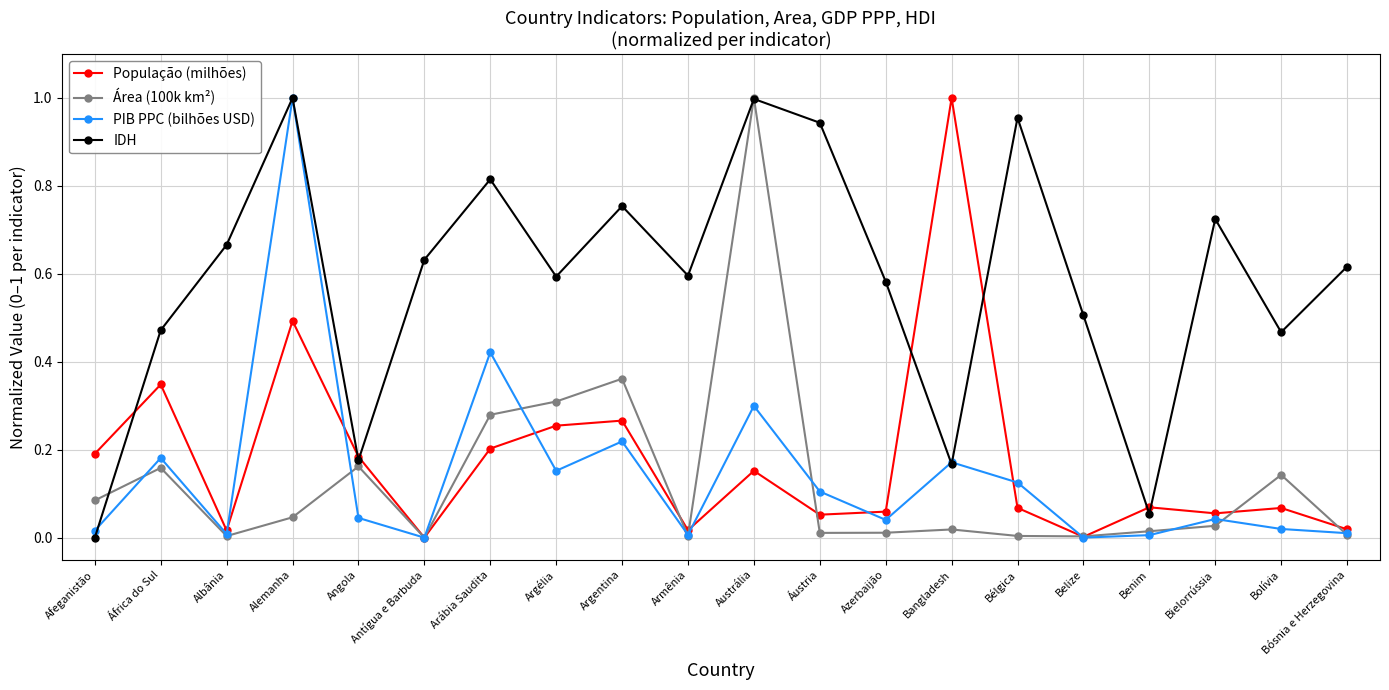

The value of PIB PPC (bilhões USD) at Alemanha is 1.5. True or false?

False